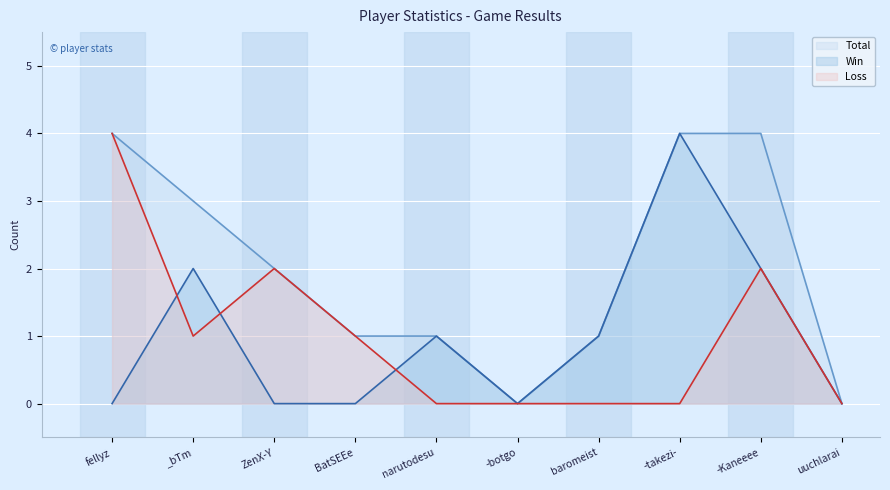

What is the label of the 1st point from the left?

fellyz